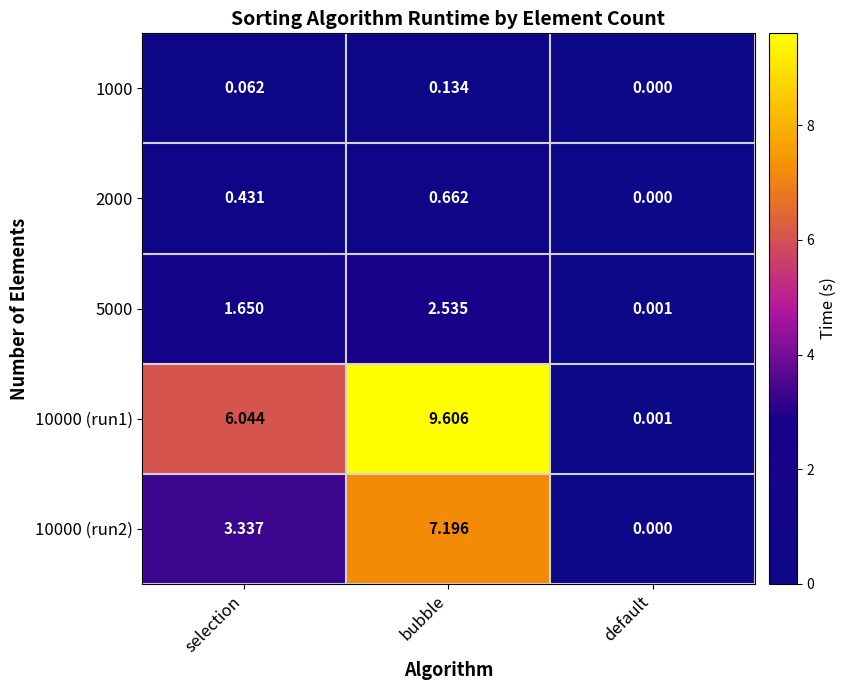

Which label corresponds to the smallest value in the chart?

default